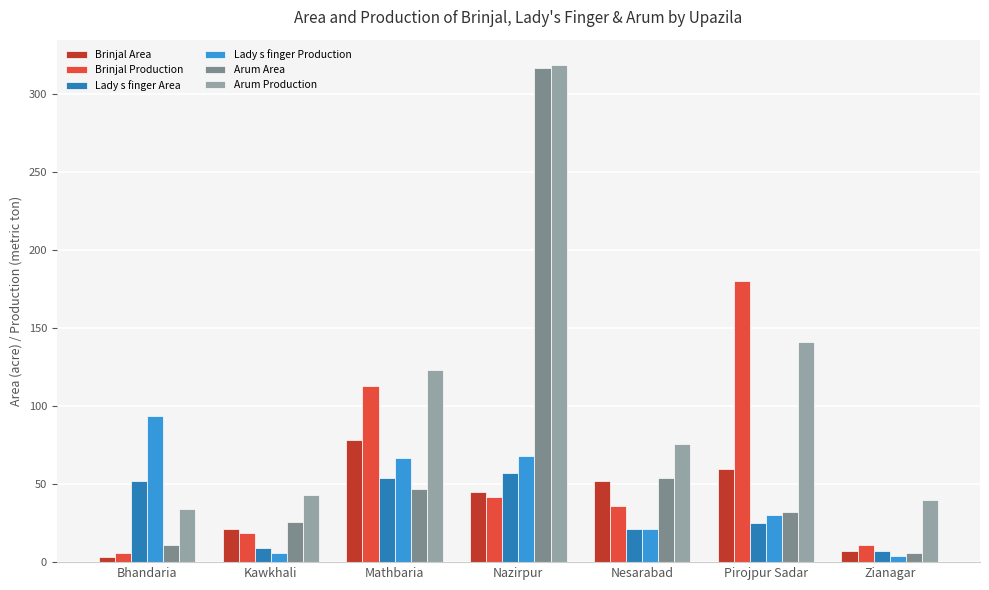

What is the lowest value of the Lady s finger Area series?

7